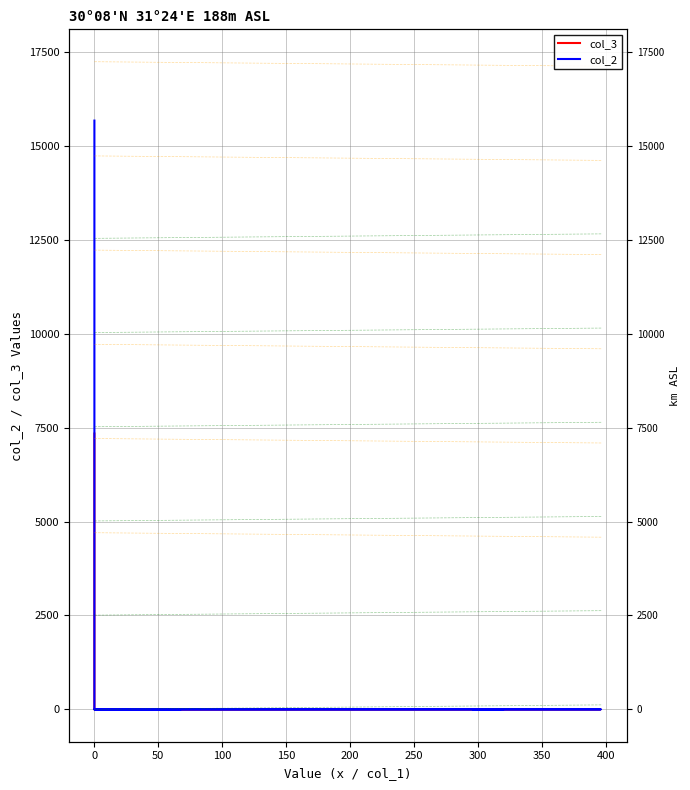

The col_3 series shows 0 at 150. True or false?

False